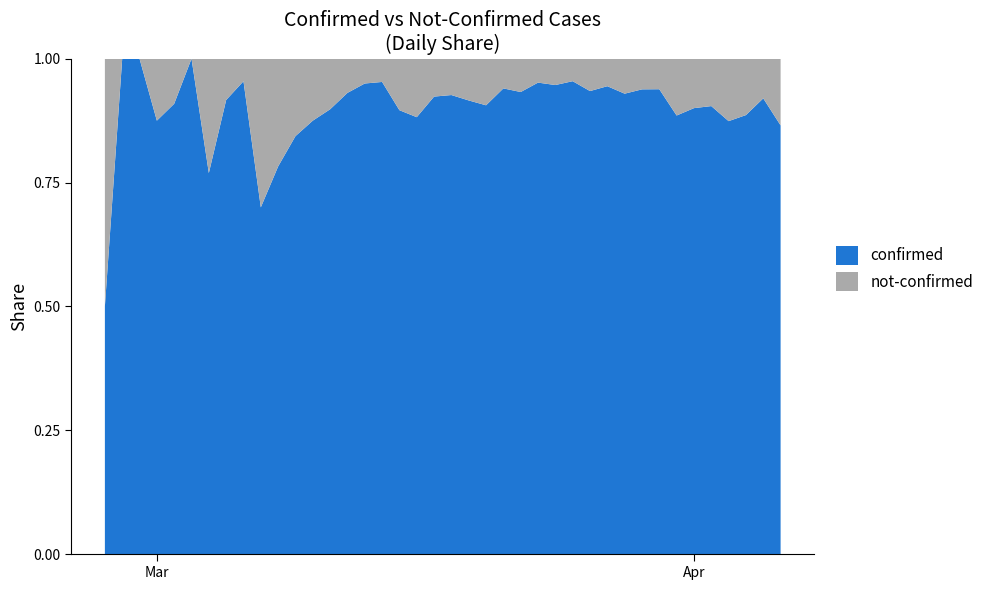

Reading left to right, what are all the values shown in this chart?

confirmed: 2	4	1	7	10	8	10	11	21	7	18	27	28	44	54	76	61	69	142	145	177	261	241	204	236	454	428	442	444	562	303	258	442	309	316	350	340	187	230	328
not-confirmed: 2	0	0	1	1	0	3	1	1	3	5	5	4	5	4	4	3	8	19	12	14	24	25	13	17	23	24	21	31	33	23	17	29	40	35	37	49	24	20	51